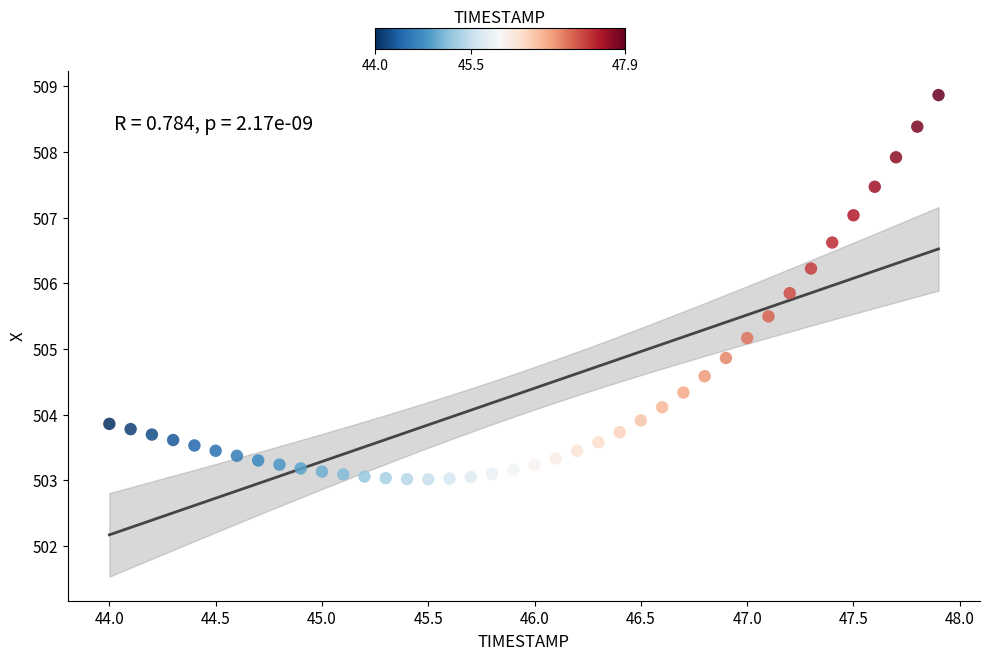

What is the range of X values (max minus min)?

3.9